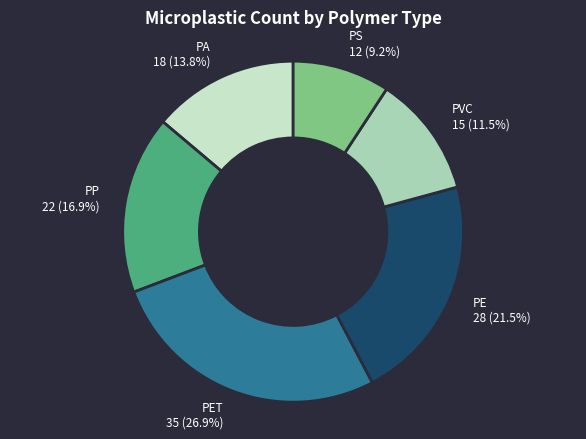

Does PA 18 (13.8%) account for over 50% of the chart?

No